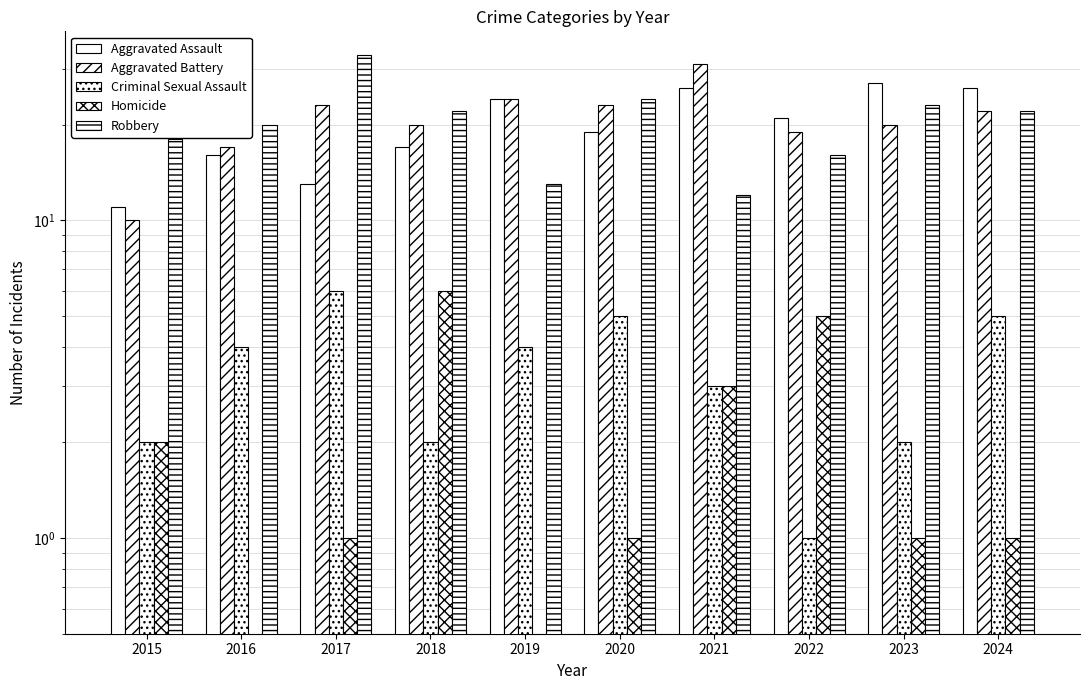

What is the difference between the Robbery values at 2016 and 2022?

4